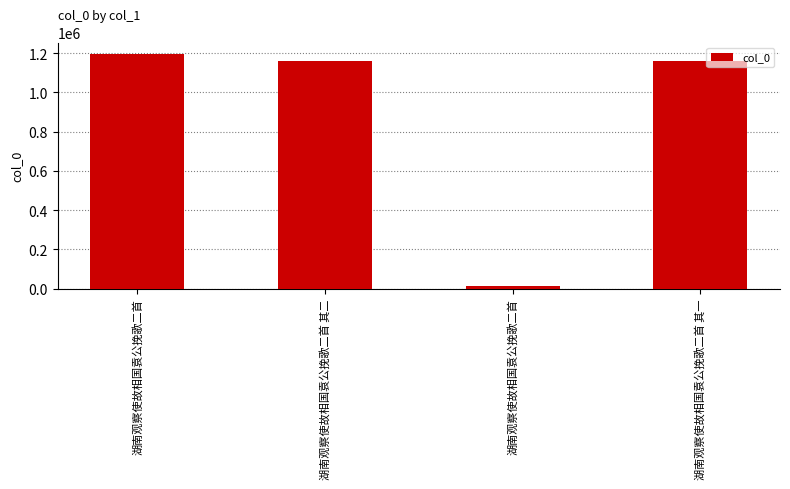

At which label does the data first exceed 1161836?

湖南观察使故相国袁公挽歌二首